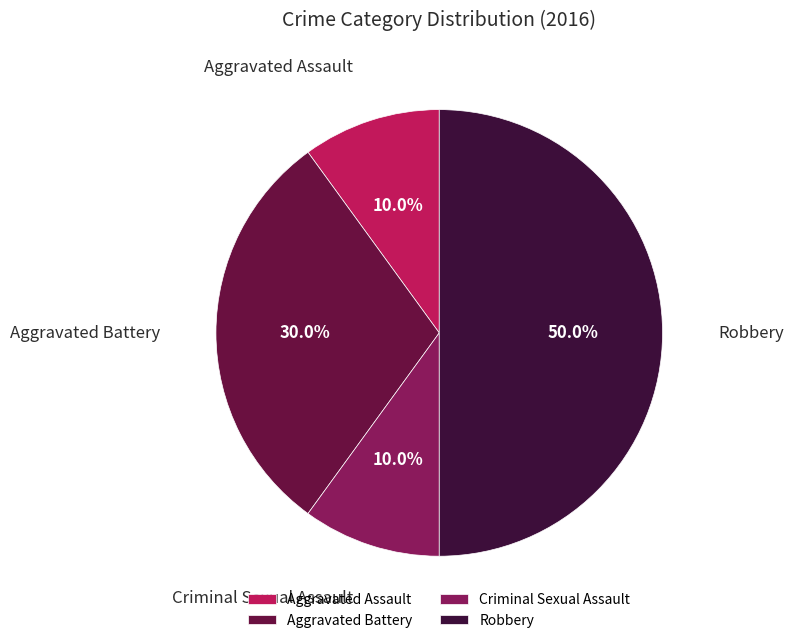

Combined, do Criminal Sexual Assault and Aggravated Assault account for over 50%?

No